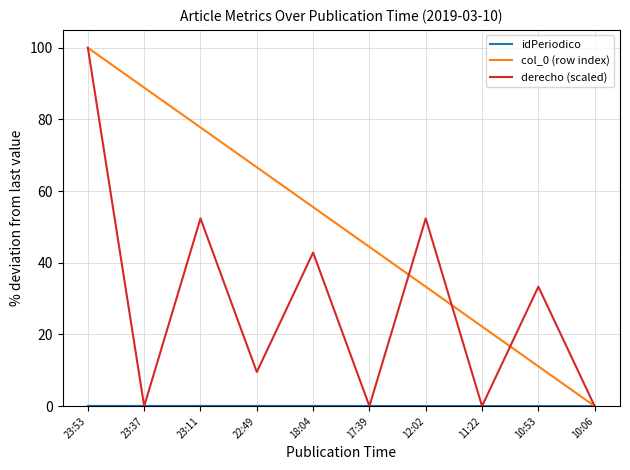

Is the value of derecho (scaled) at 17:39 greater than the value of col_0 (row index) at 23:11?

No